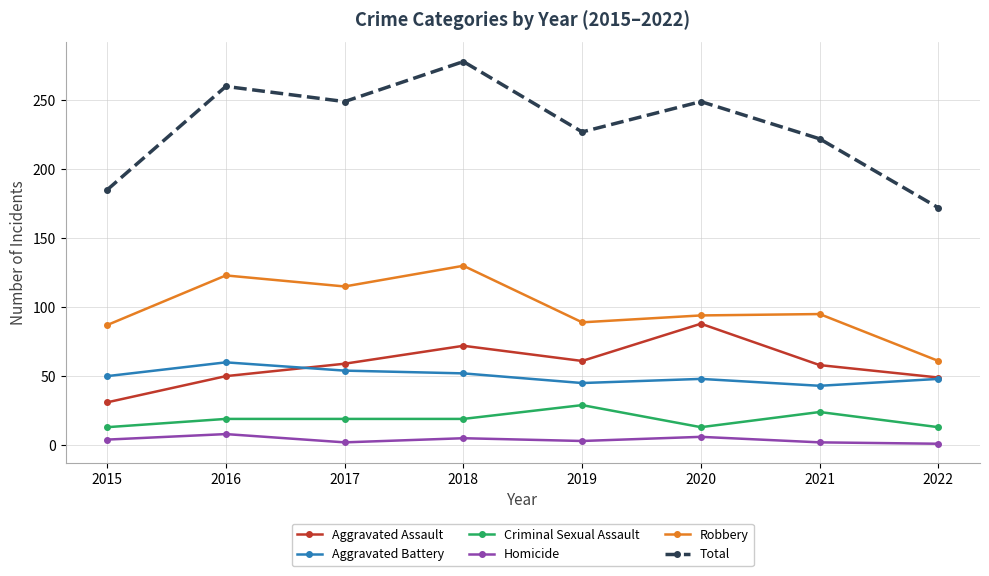

True or false: Robbery and Homicide intersect in this chart.

False